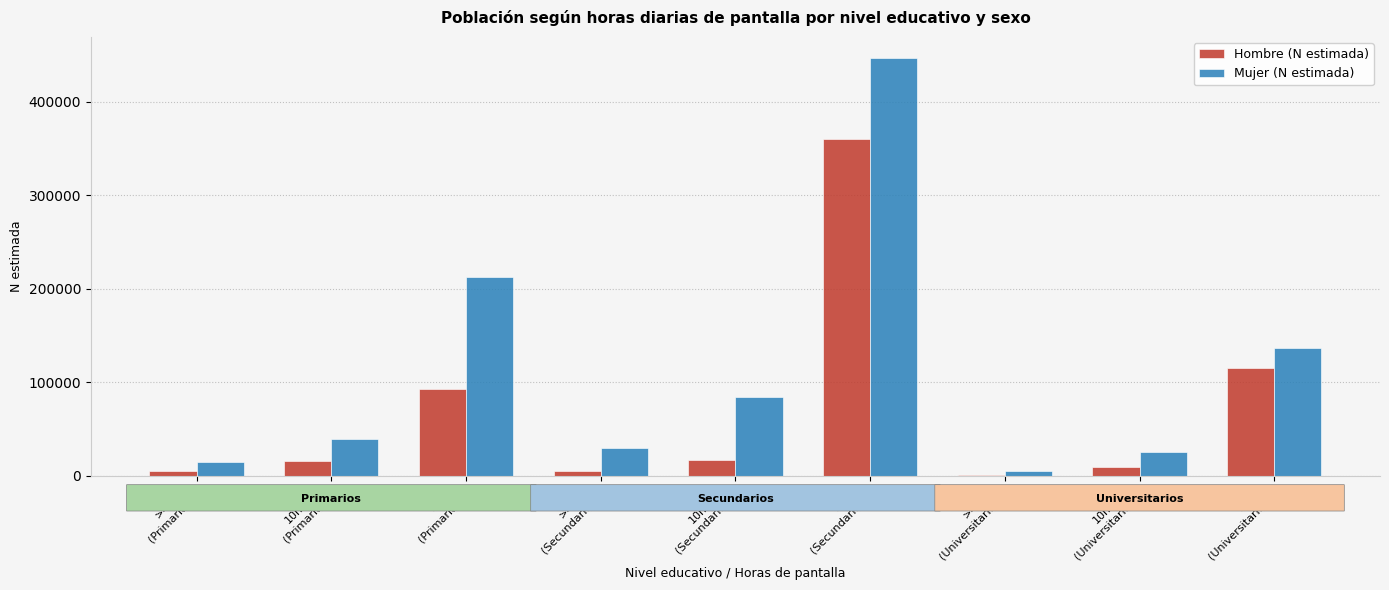

What is the highest value of the Hombre (N estimada) series?

360770